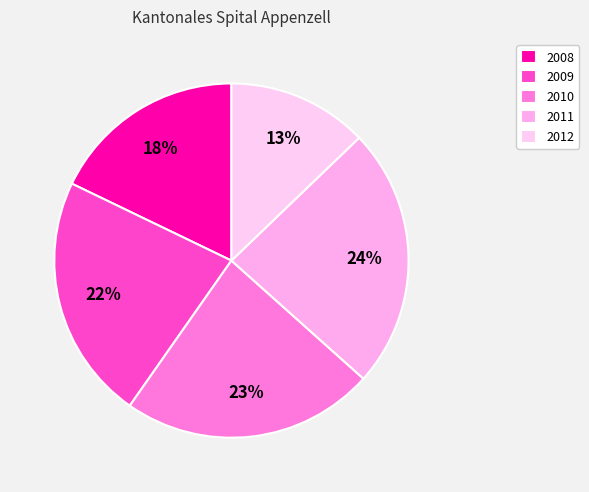

Rank the categories by value from lowest to highest.

2012, 2008, 2009, 2010, 2011